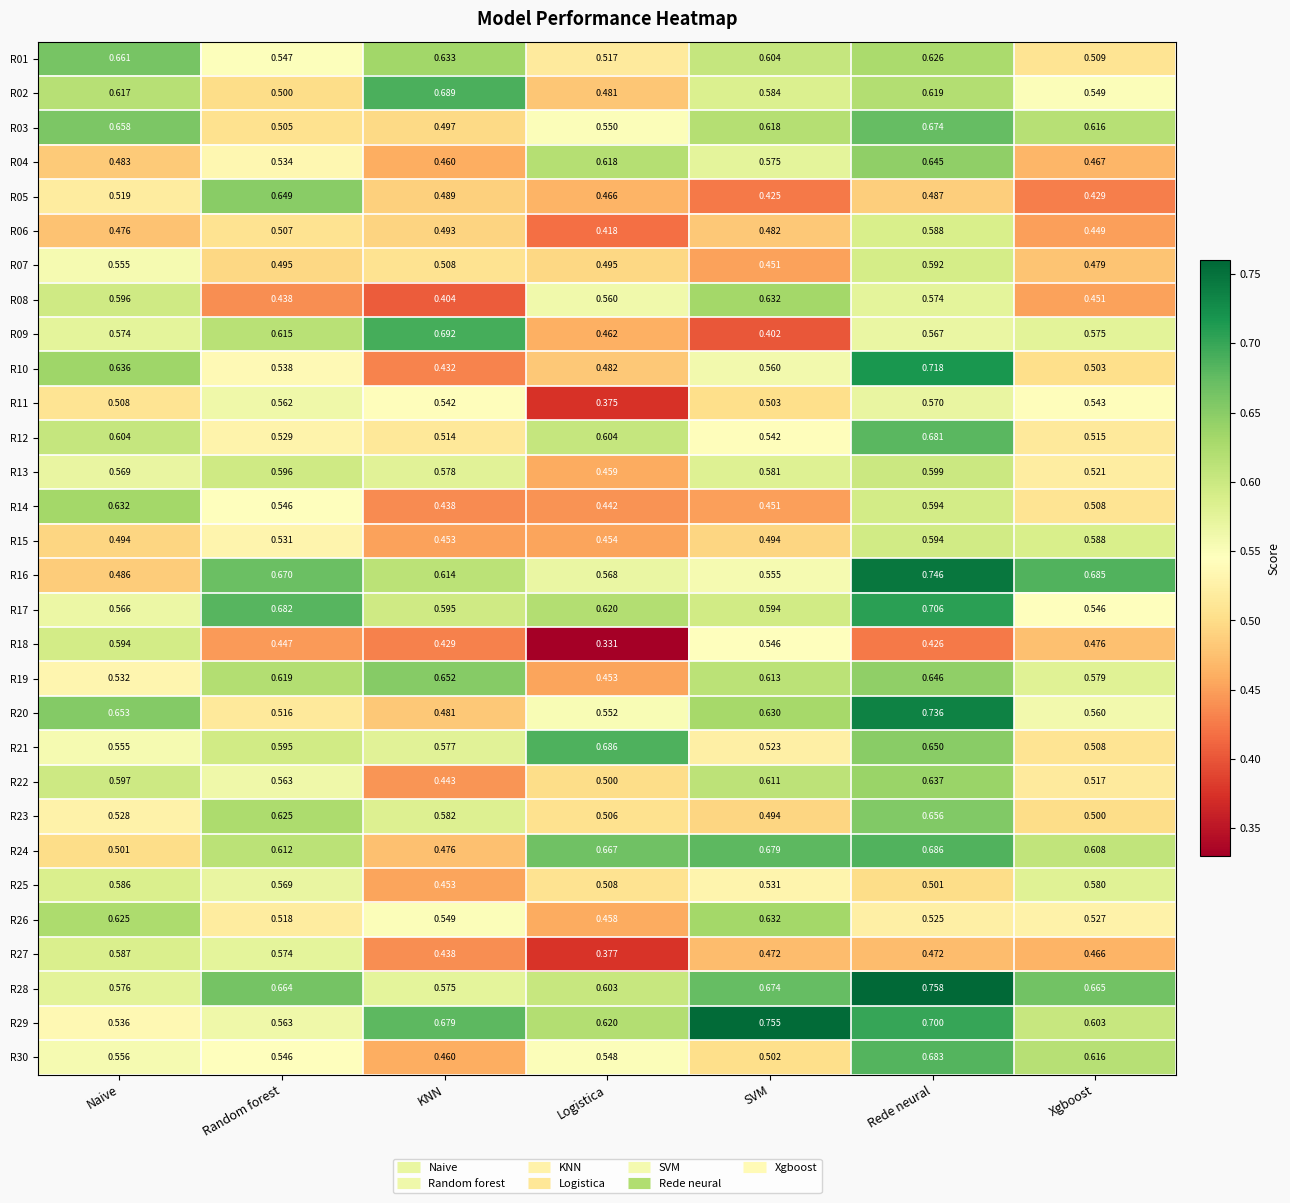

List the labels in order of R30 value, smallest first.

KNN, SVM, Random forest, Logistica, Naive, Xgboost, Rede neural